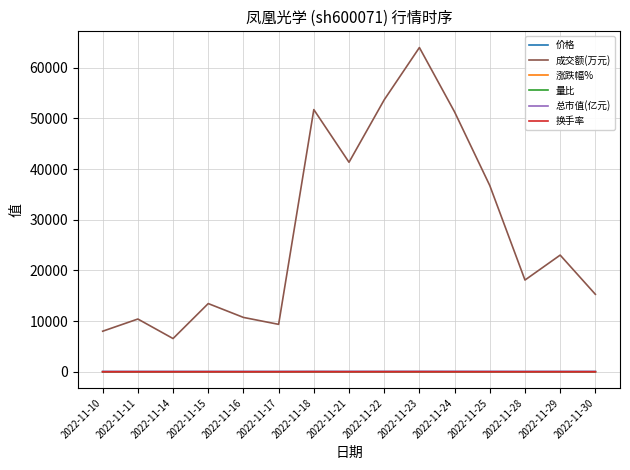

True or false: 成交额(万元) and 总市值(亿元) cross at least once.

False